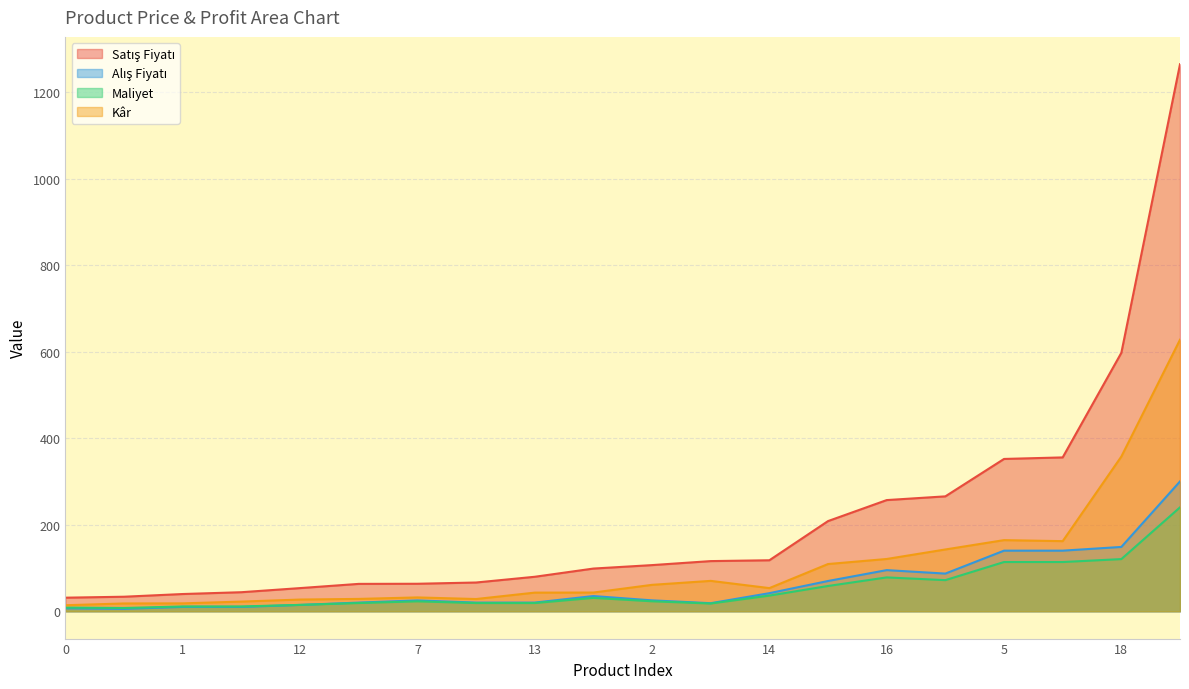

Reading right to left, extract all data points from this chart.

Satış Fiyatı: 19=208.3	18=597.2	17=1264.1	16=256.9	15=115.9	14=117.8	13=79.6	12=53.5	11=44.0	10=66.4	9=265.5	8=355.5	7=63.5	6=98.6	5=351.9	4=63.2	3=33.5	2=106.6	1=39.8	0=31.3
Alış Fiyatı: 19=69.9	18=148.6	17=300.0	16=95.0	15=18.6	14=41.8	13=20.0	12=14.6	11=10.0	10=20.0	9=87.0	8=140.0	7=25.0	6=35.1	5=140.0	4=20.0	3=5.5	2=25.1	1=10.0	0=6.7
Maliyet: 19=58.3	18=120.5	17=240.1	16=78.2	15=17.8	14=36.1	13=18.9	12=14.7	11=11.0	10=18.9	9=71.9	8=113.7	7=22.9	6=30.9	5=113.7	4=18.9	3=7.5	2=23.0	1=11.1	0=8.4
Kâr: 19=109.1	18=357.5	17=627.5	16=120.8	15=70.2	14=53.4	13=43.0	12=27.0	11=22.3	10=28.2	9=142.7	8=162.0	7=31.9	6=43.2	5=164.3	4=28.5	3=18.0	2=61.0	1=18.2	0=13.9